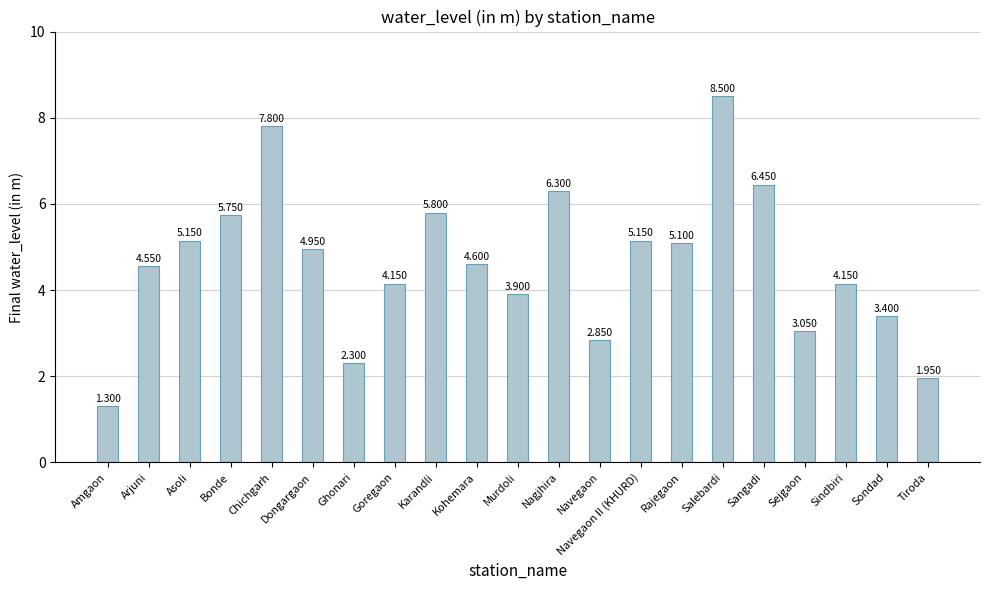

What is the label of the 13th bar from the right?

Karandli